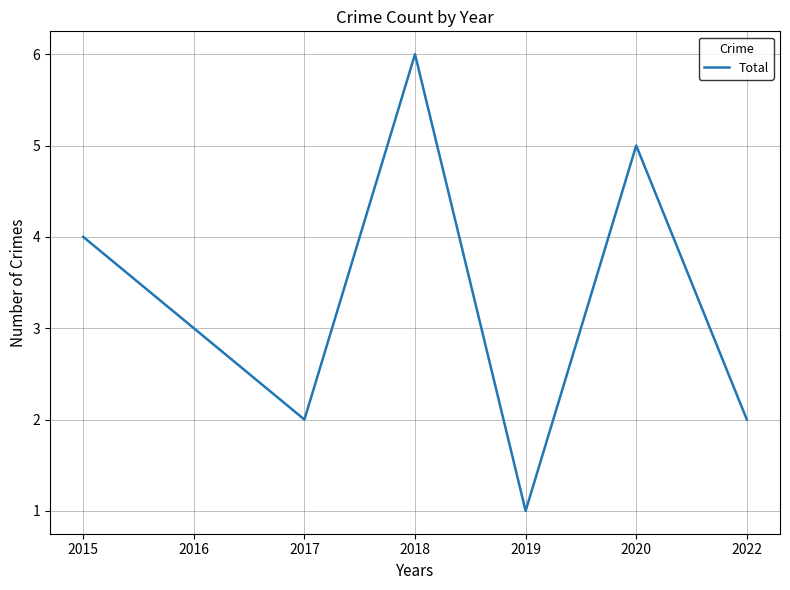

Does the chart have visible grid lines?

Yes